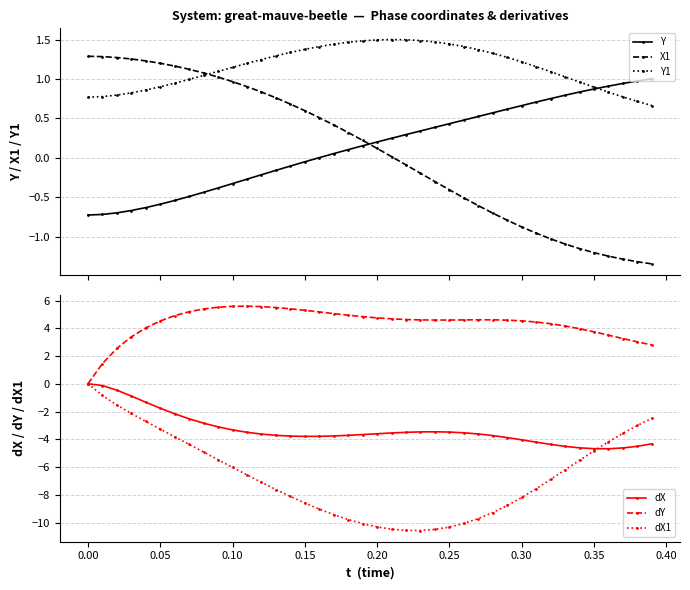

Does the chart have visible grid lines?

Yes